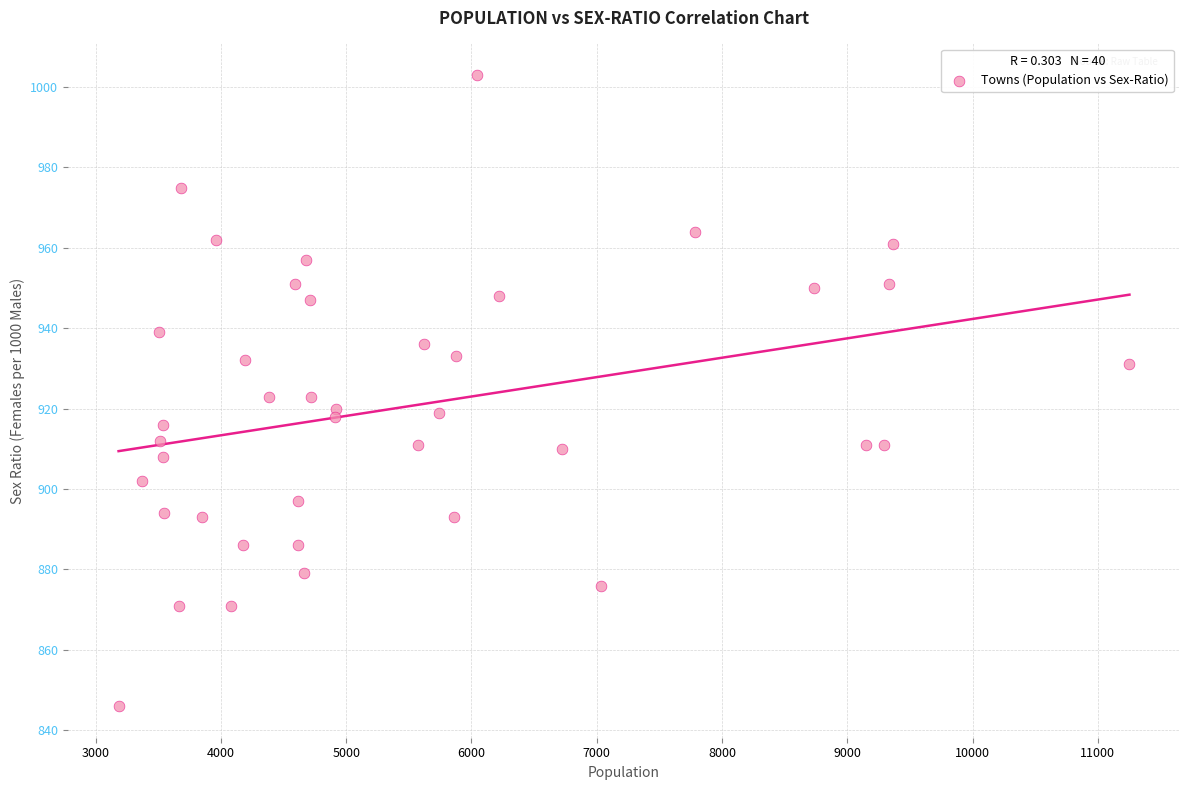

What is the range of X values (max minus min)?

8069